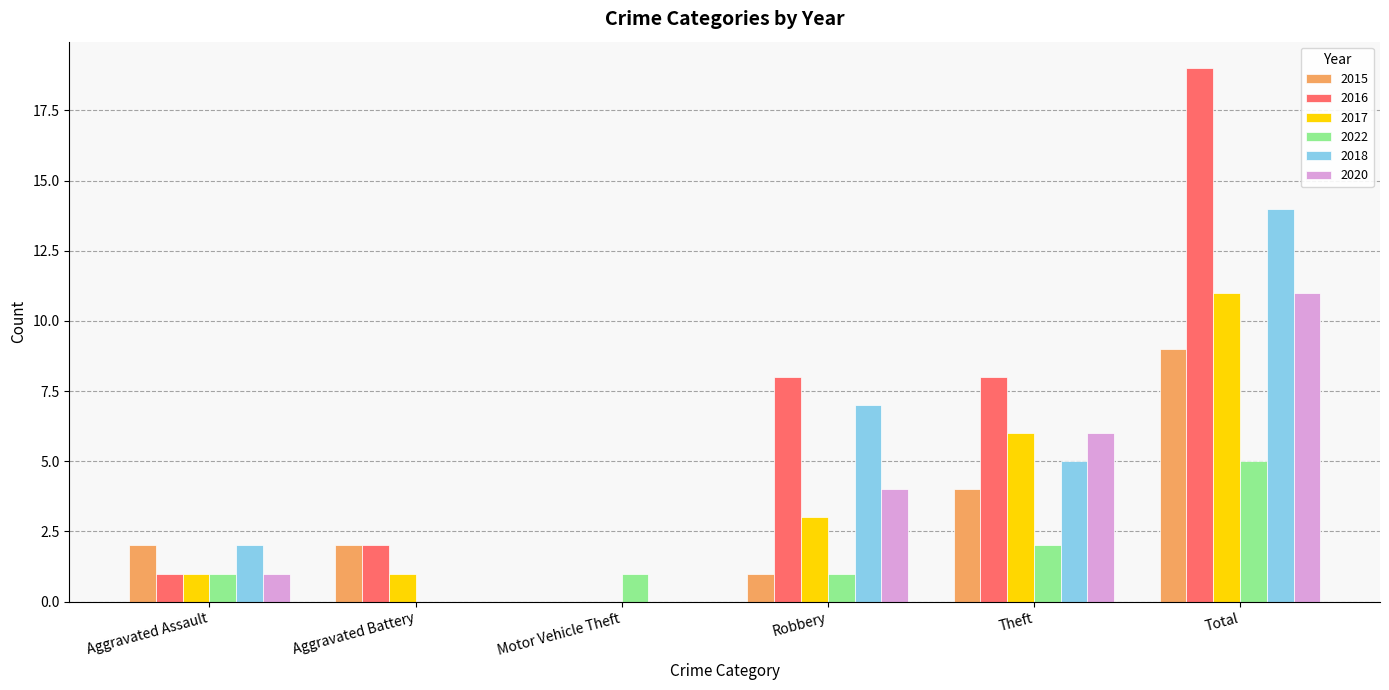

At which label does 2015 reach its peak?

Total